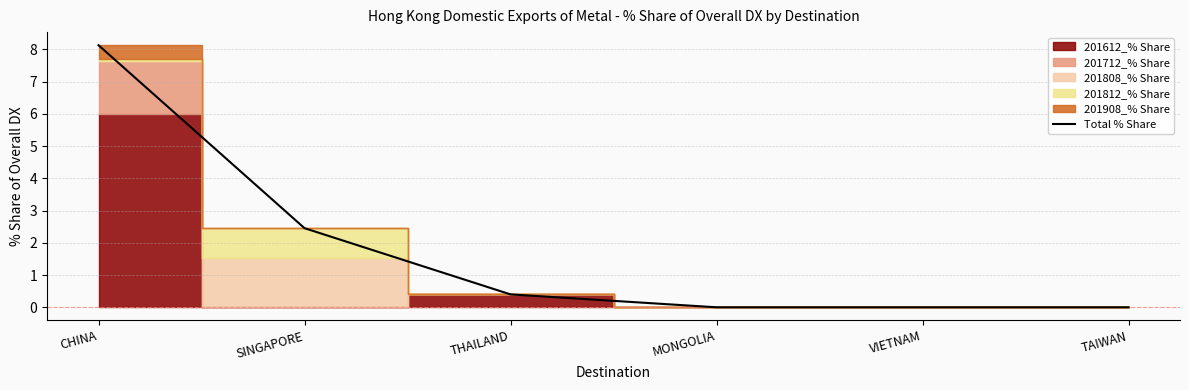

Does the chart have visible grid lines?

Yes